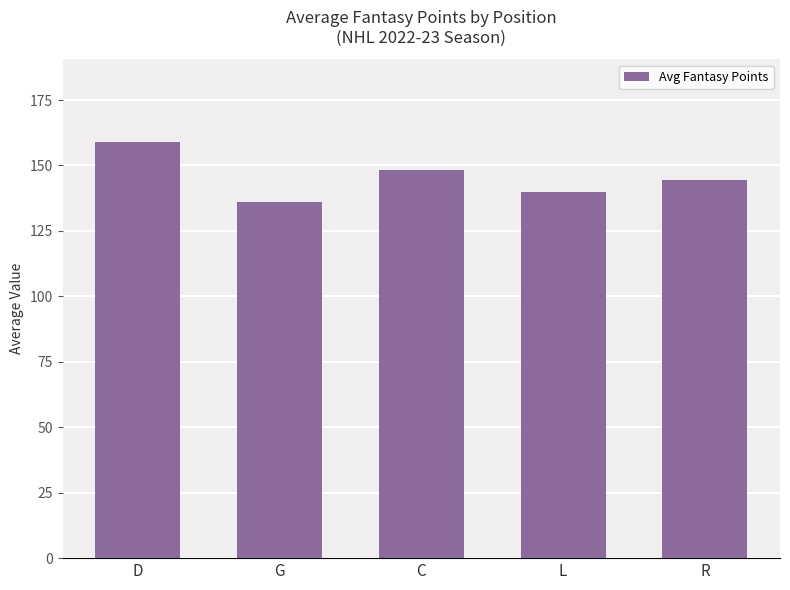

What is the difference between the maximum and minimum values?

22.8